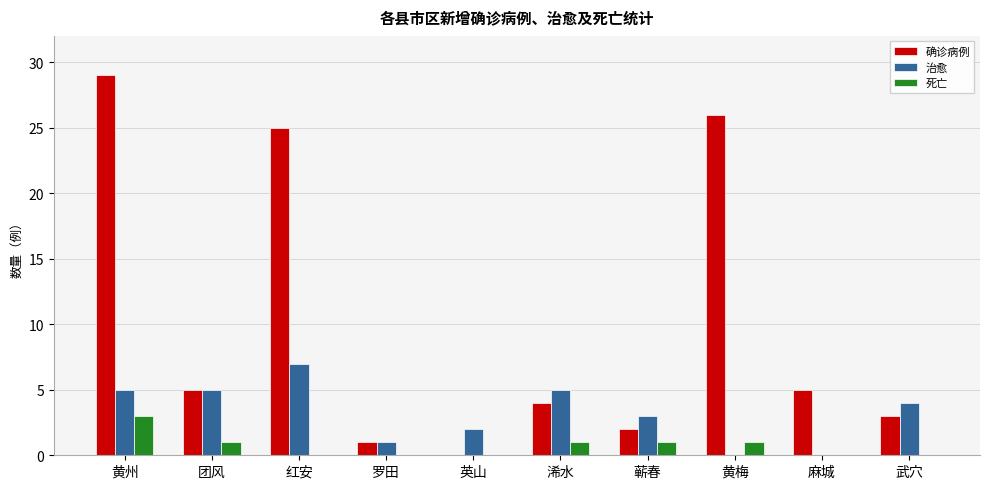

Is it true that 死亡 equals 1 at 浠水?

True